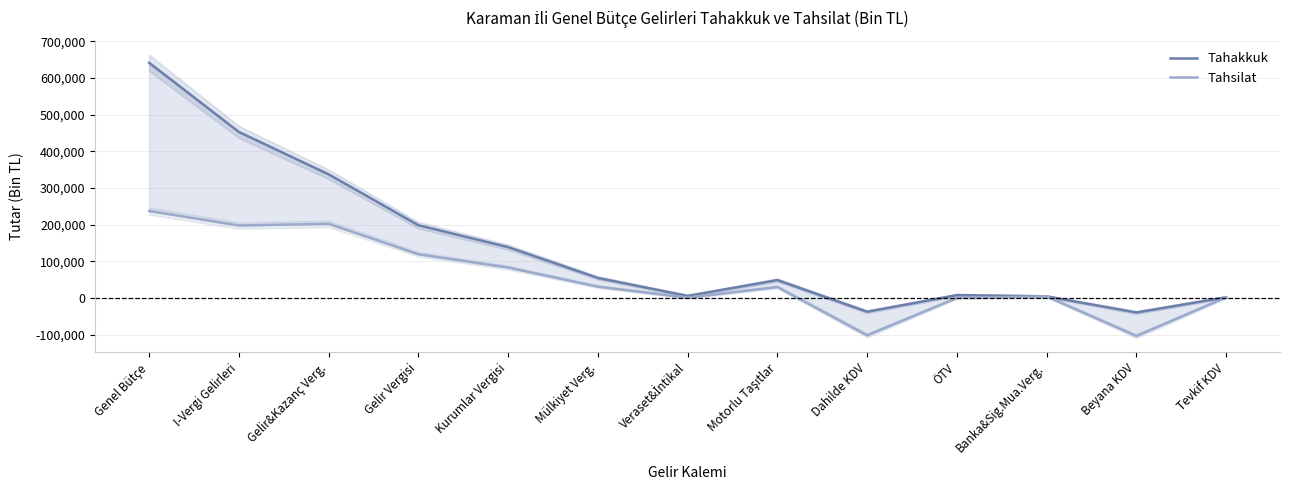

Reading left to right, extract all data points from this chart.

Tahakkuk: Genel Bütçe=641008	I-Vergi Gelirleri=452547	Gelir&Kazanç Verg.=337022	Gelir Vergisi=198386	Kurumlar Vergisi=138636	Mülkiyet Verg.=54699	Veraset&İntikal=5771	Motorlu Taşıtlar=48928	Dahilde KDV=-37310	ÖTV=7963	Banka&Sig.Mua.Verg.=4448	Beyana KDV=-39391	Tevkif KDV=2081
Tahsilat: Genel Bütçe=237183	I-Vergi Gelirleri=197569	Gelir&Kazanç Verg.=202162	Gelir Vergisi=119192	Kurumlar Vergisi=82970	Mülkiyet Verg.=30930	Veraset&İntikal=1016	Motorlu Taşıtlar=29914	Dahilde KDV=-101785	ÖTV=347	Banka&Sig.Mua.Verg.=4363	Beyana KDV=-103614	Tevkif KDV=1829